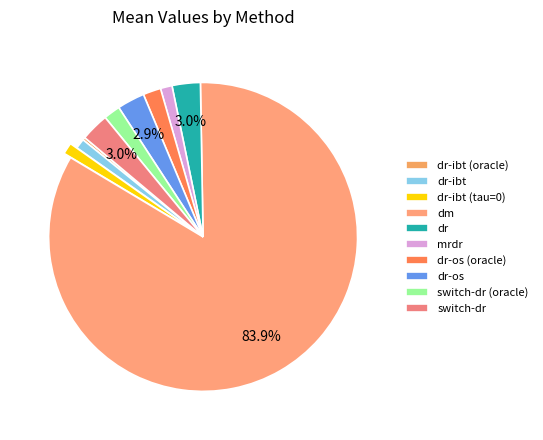

Combined, what portion of the pie is dr-ibt and dr-ibt (tau=0)?

2.2%